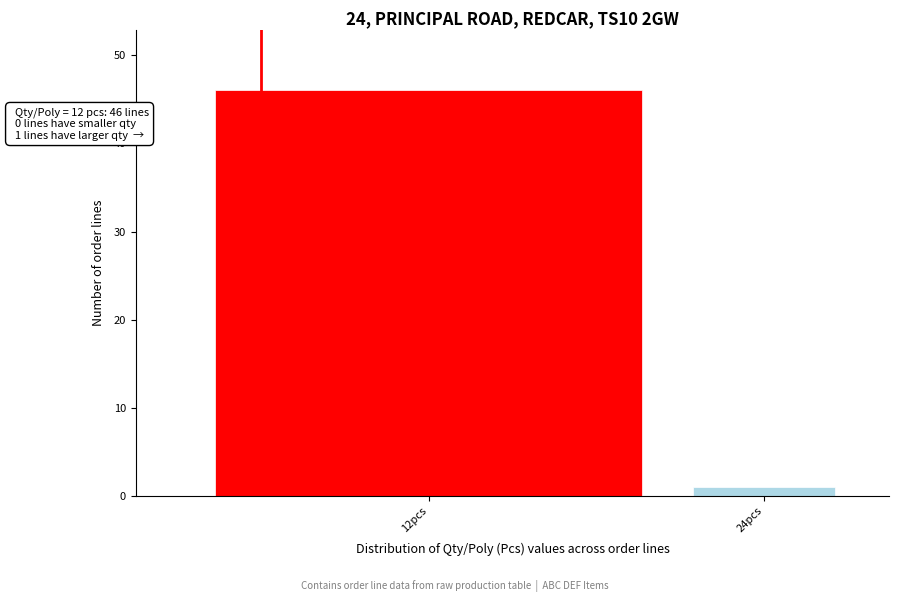

Reading left to right, list all the values displayed in this chart.

12pcs=46	24pcs=1